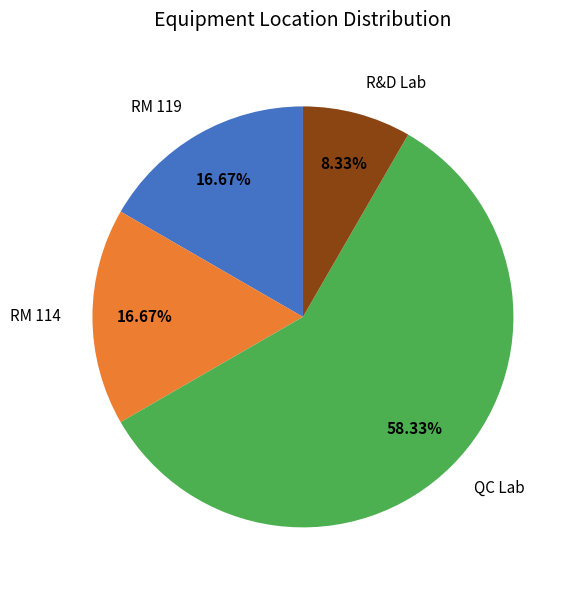

Approximately how many times larger is the value at RM 114 compared to RM 119?

1.0